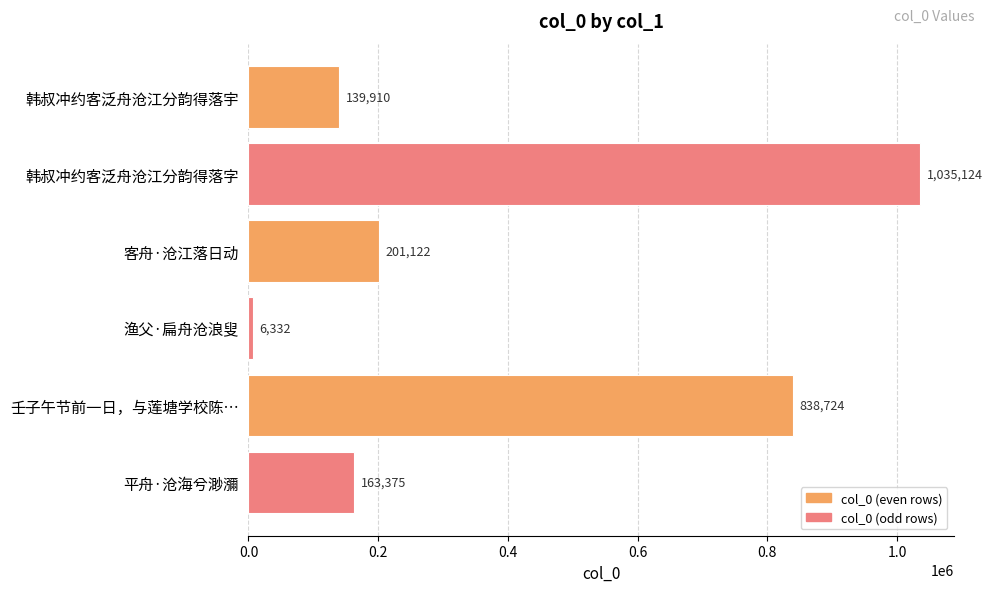

The chart shows a value of 279556 at 平舟·沧海兮渺瀰. True or false?

False